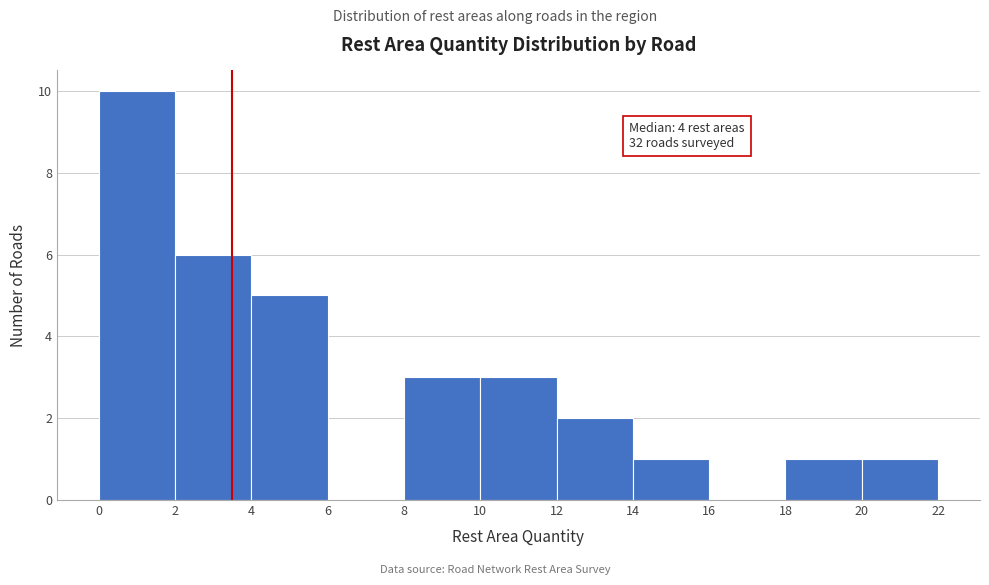

Which range on the x-axis has the tallest bar?

0 to 2